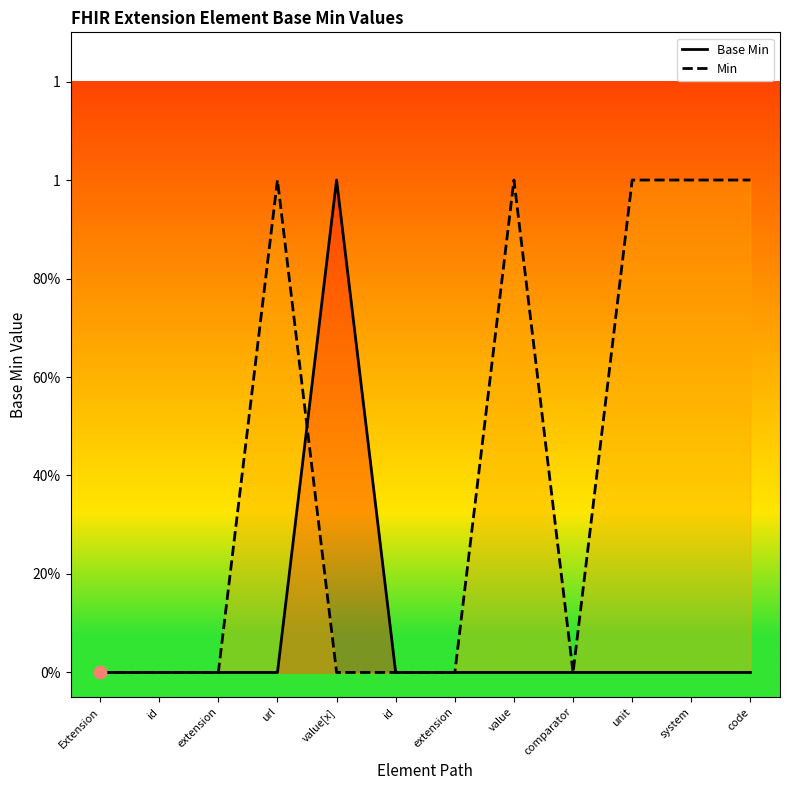

Which series has the largest Y range (max minus min)?

Base Min